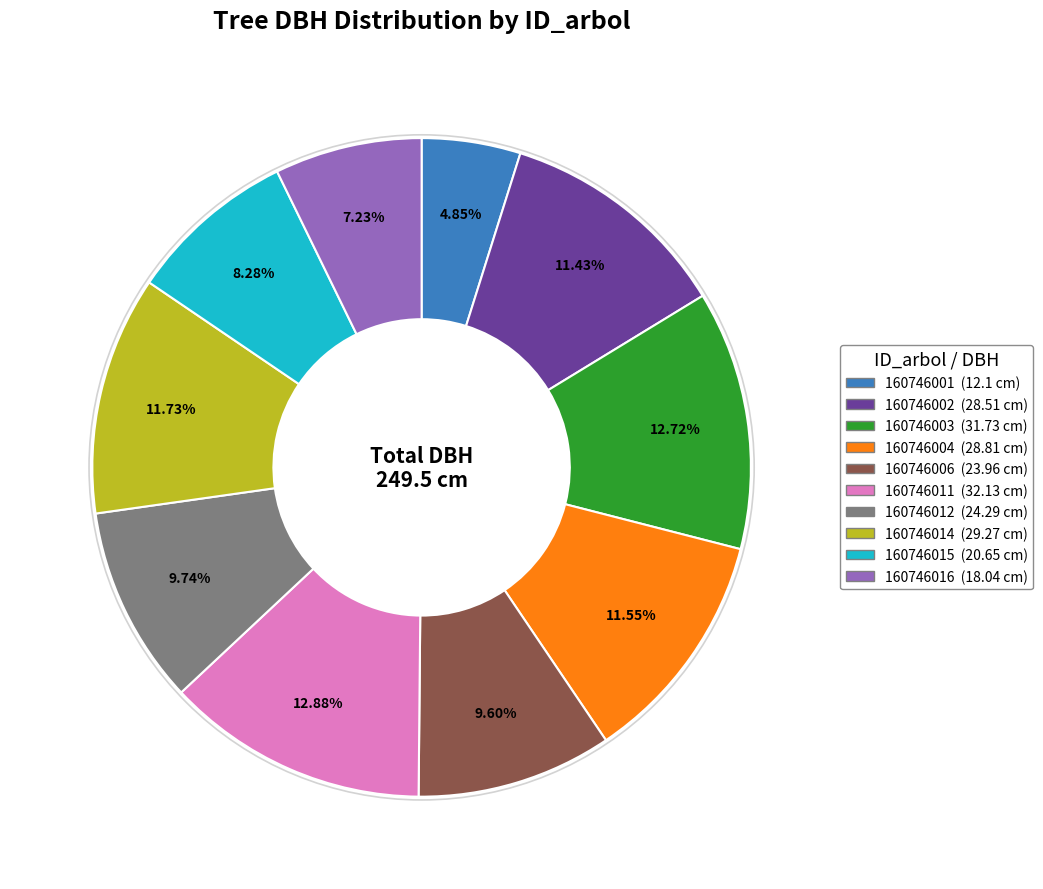

The 160746002 slice represents 23% of the pie. True or false?

False